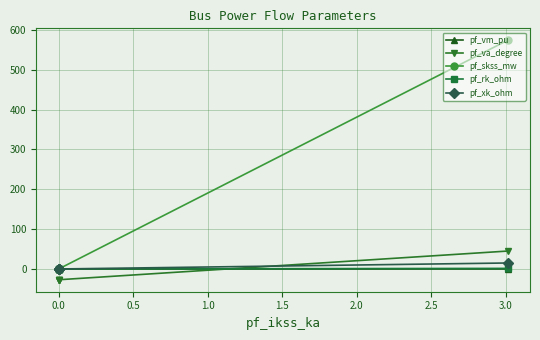

Which has a higher value, 0.0 or 0.5?

0.5